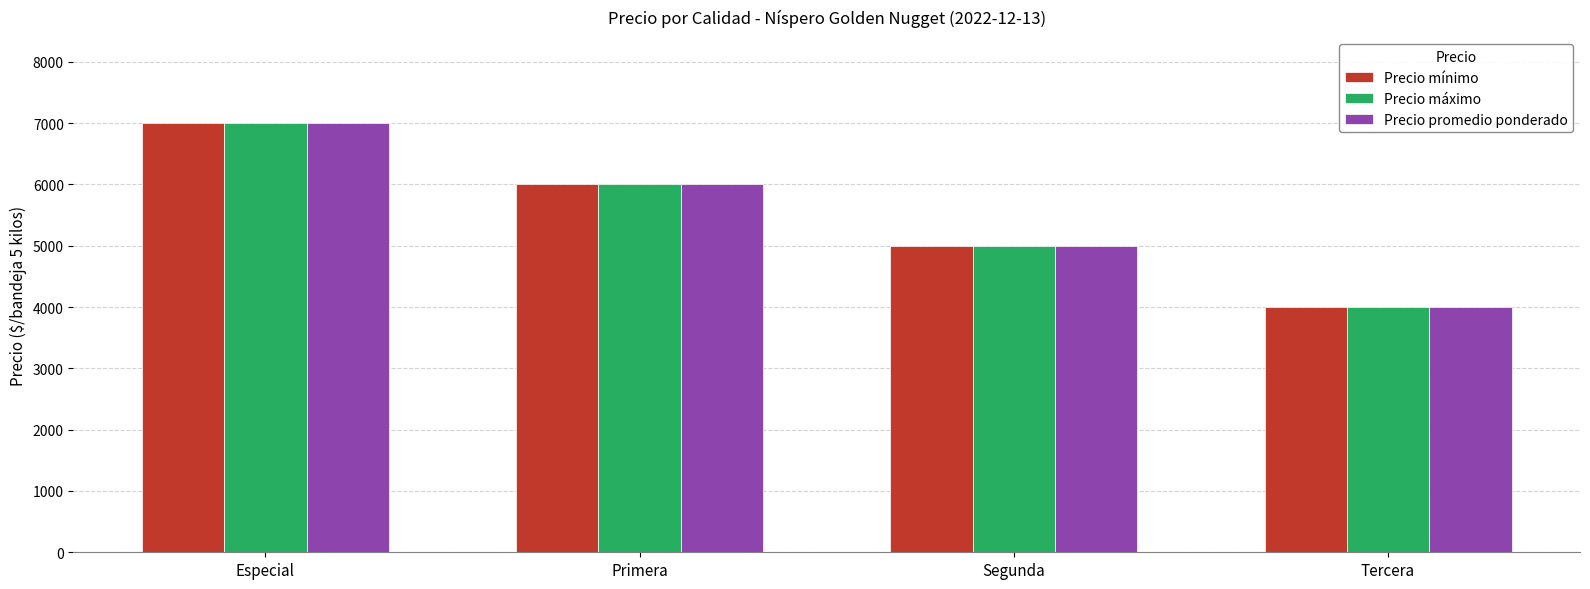

Which category has the highest value across all series?

Especial